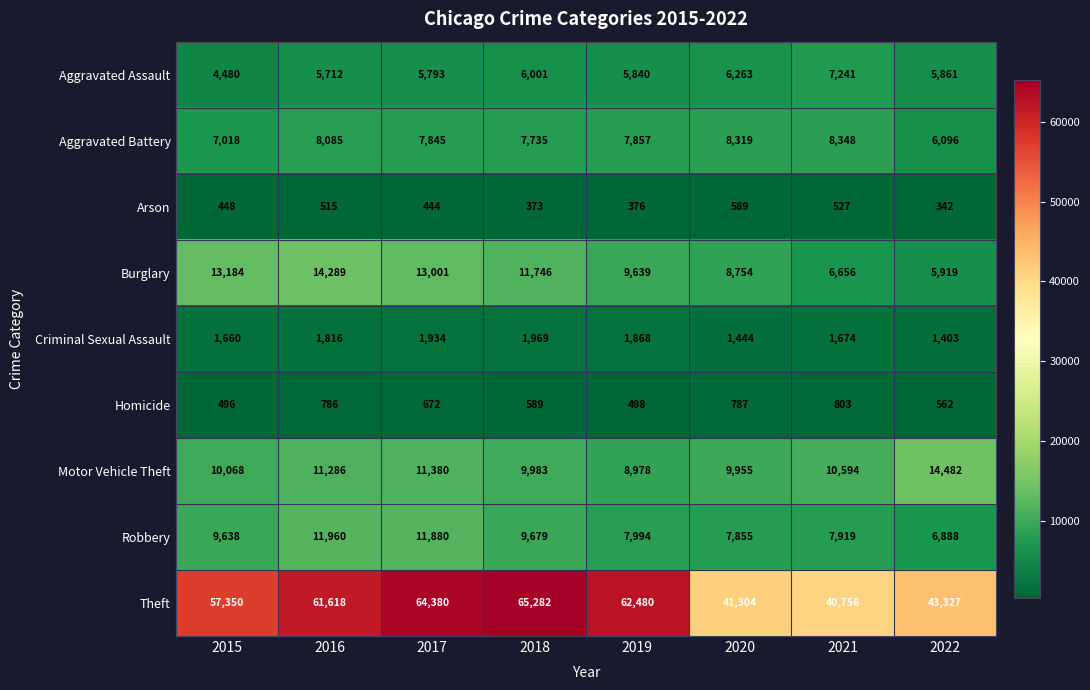

Where is Arson nearest to the value 465?

2015